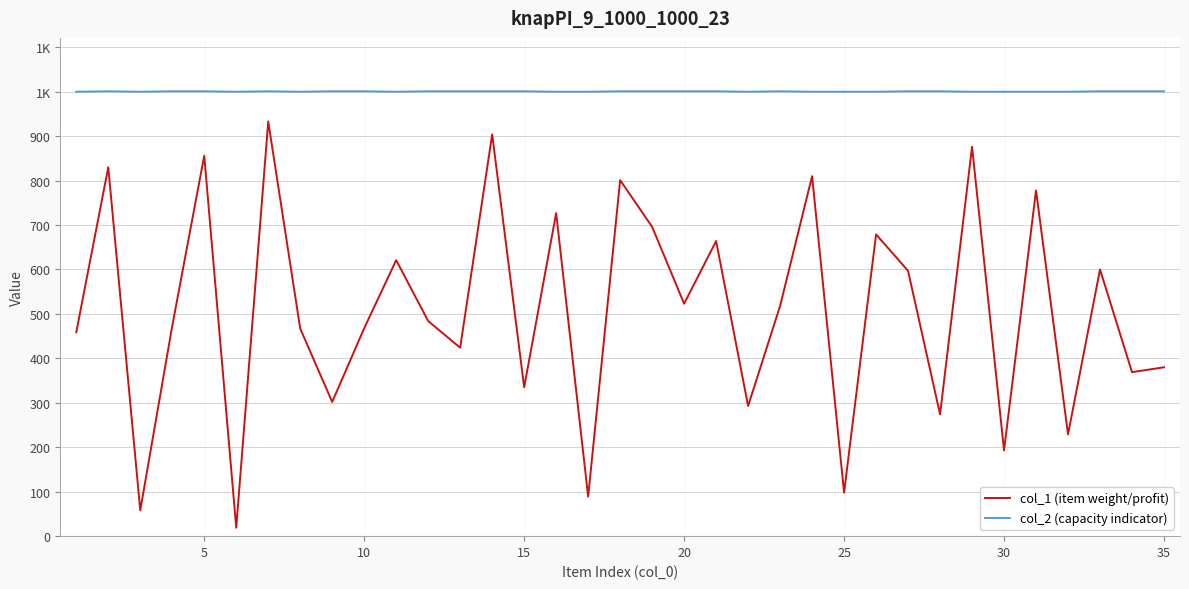

True or false: col_1 (item weight/profit) and col_2 (capacity indicator) intersect in this chart.

False